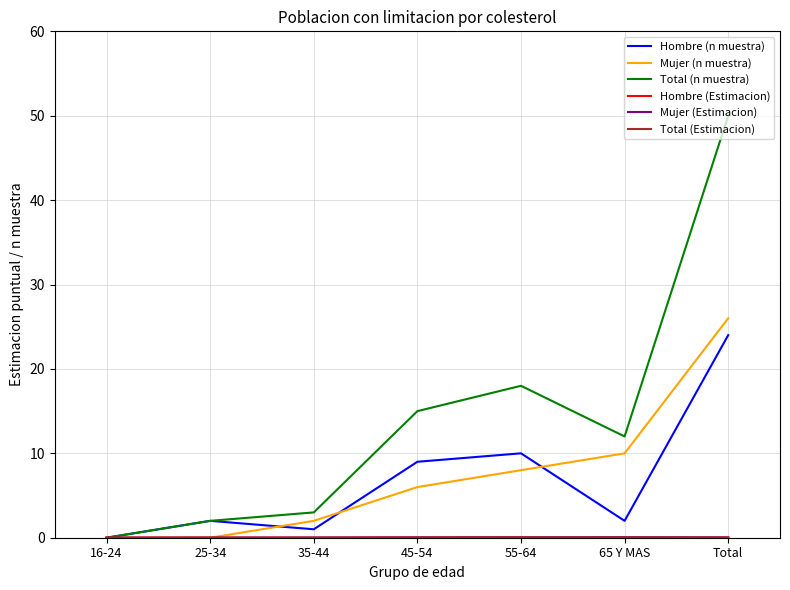

The Total (n muestra) series shows 15.0 at 45-54. True or false?

True